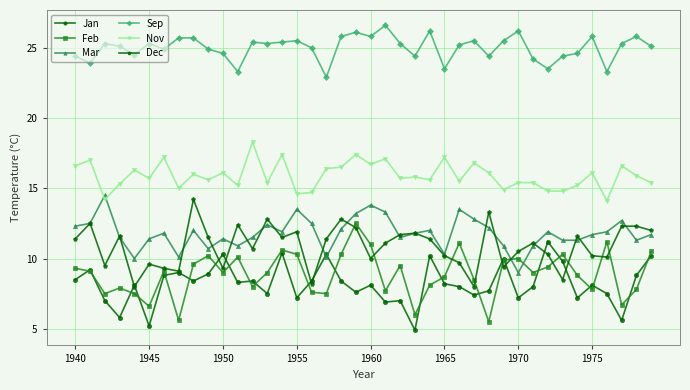

What is the minimum value for Sep?

22.9